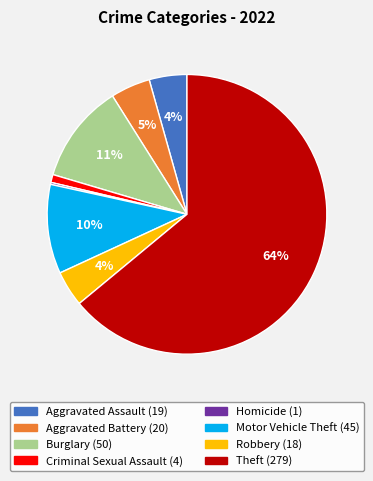

The Criminal Sexual Assault slice represents 1% of the pie. True or false?

True